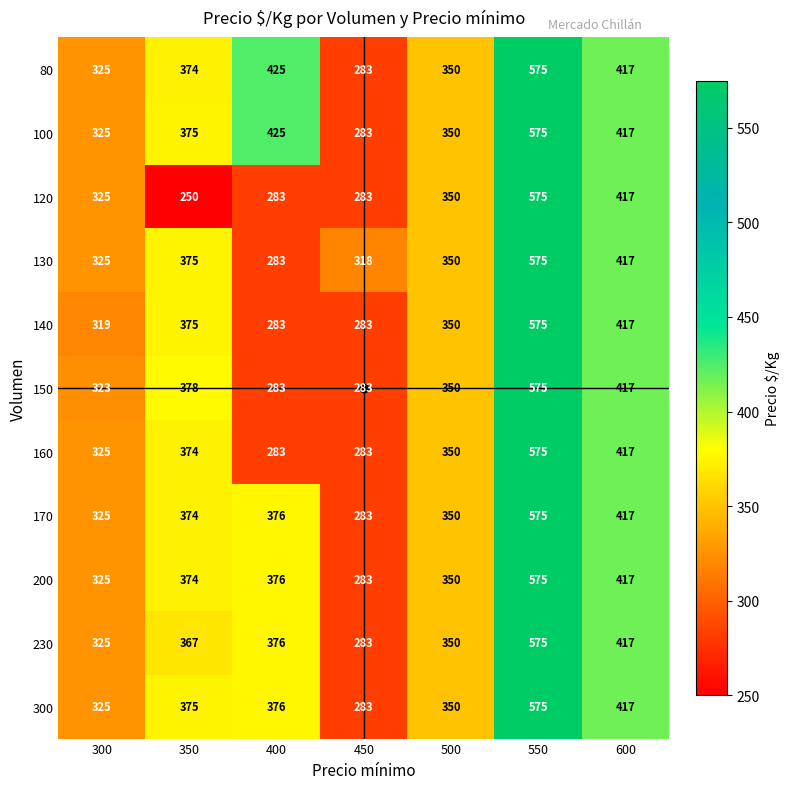

Which series has the widest spread of values?

120